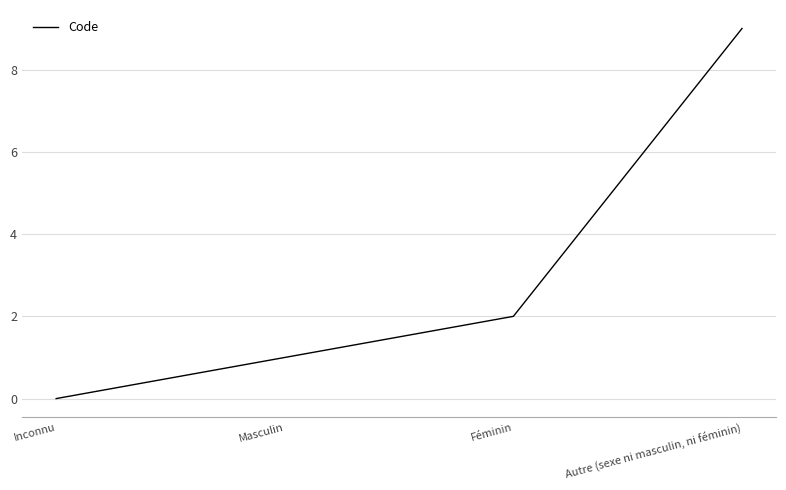

True or false: there are more than 1 points higher than both neighbors.

False